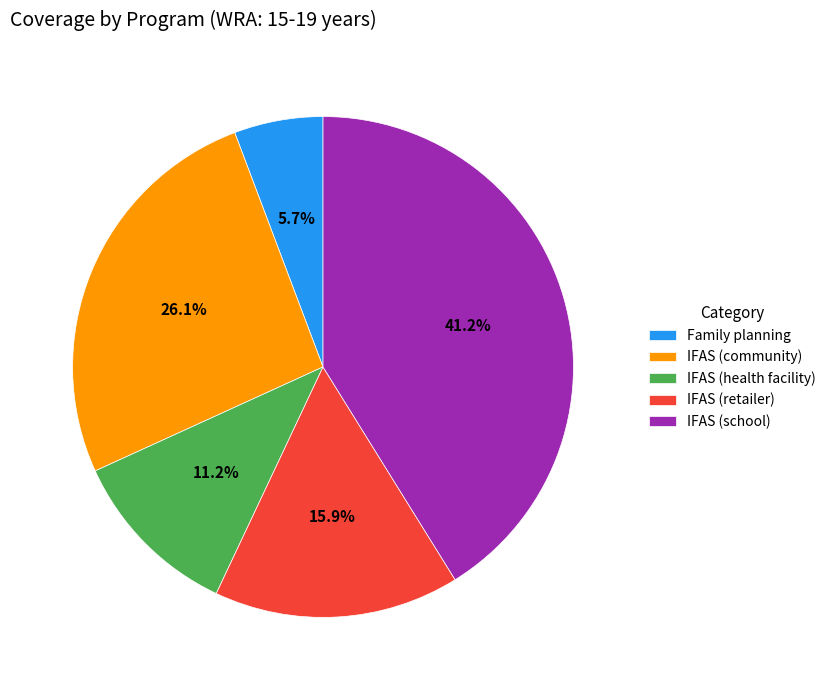

Rank the categories by value from highest to lowest.

IFAS (school), IFAS (community), IFAS (retailer), IFAS (health facility), Family planning